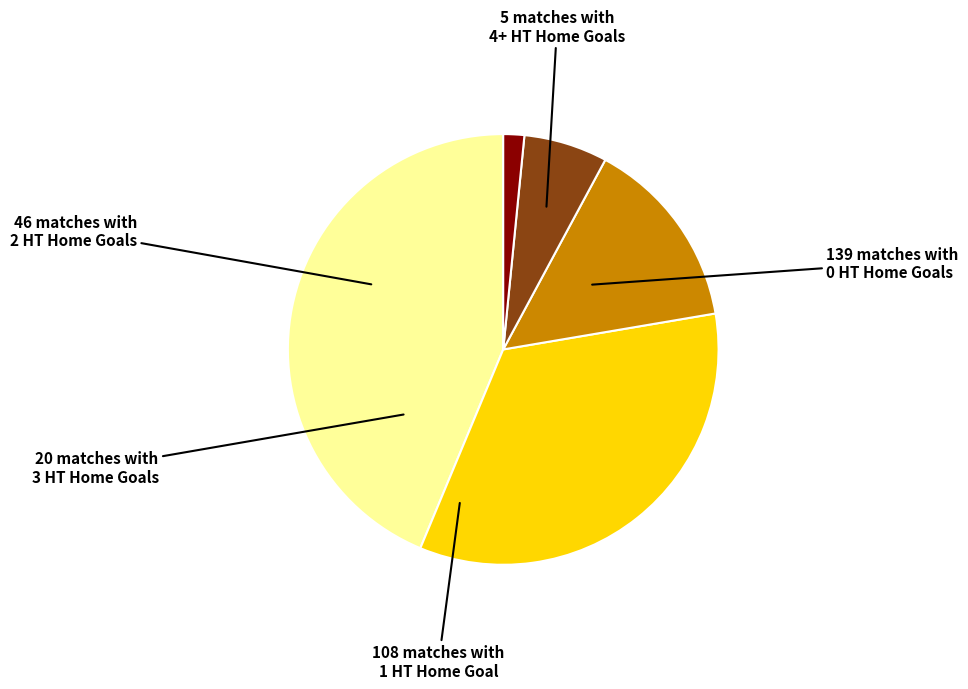

Is there a majority slice in this chart?

No